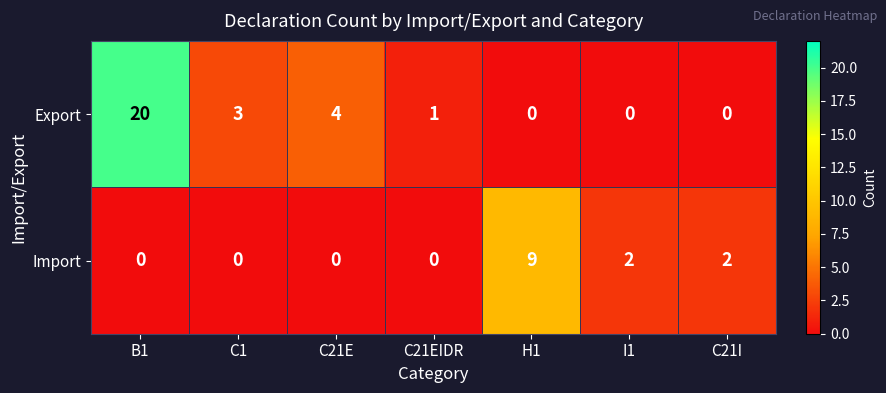

Which series has the largest total across all categories?

Export